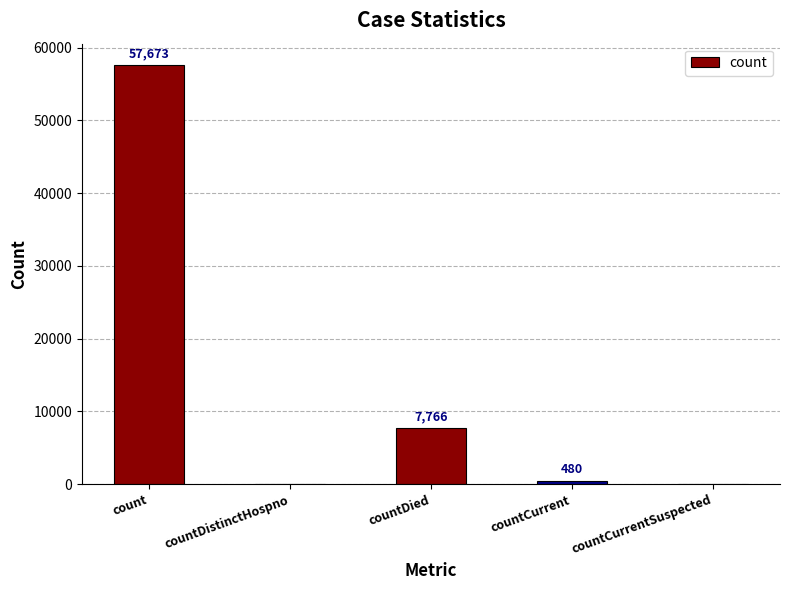

Reading left to right, what are all the values shown in this chart?

57673	0	7766	480	0